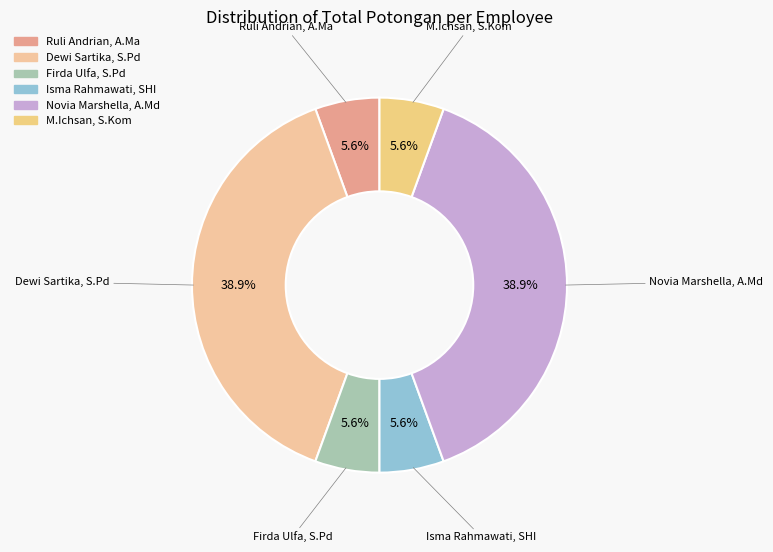

To the nearest percent, what is the difference between the Firda Ulfa, S.Pd and Dewi Sartika, S.Pd slice percentages?

33%